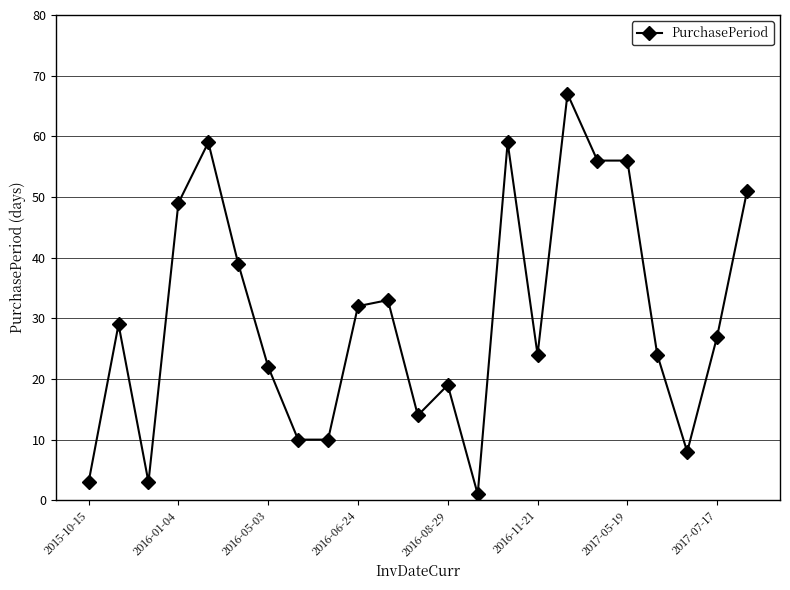

How many data points are less than 27?

11